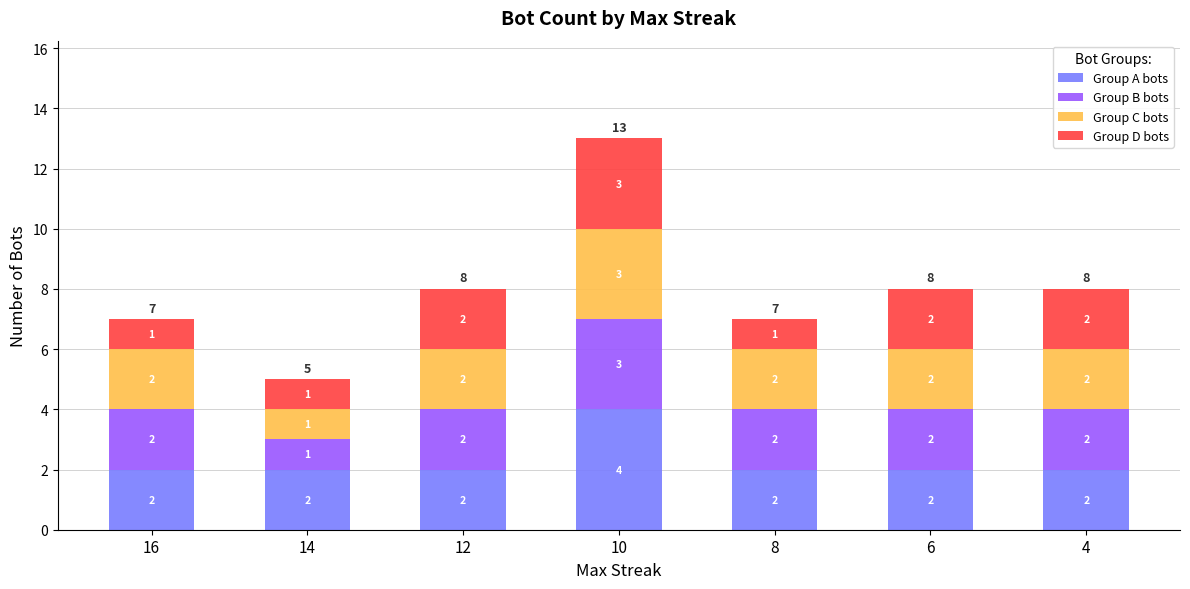

Reading right to left, what are the values for Group A bots?

4=2	6=2	8=2	10=4	12=2	14=2	16=2